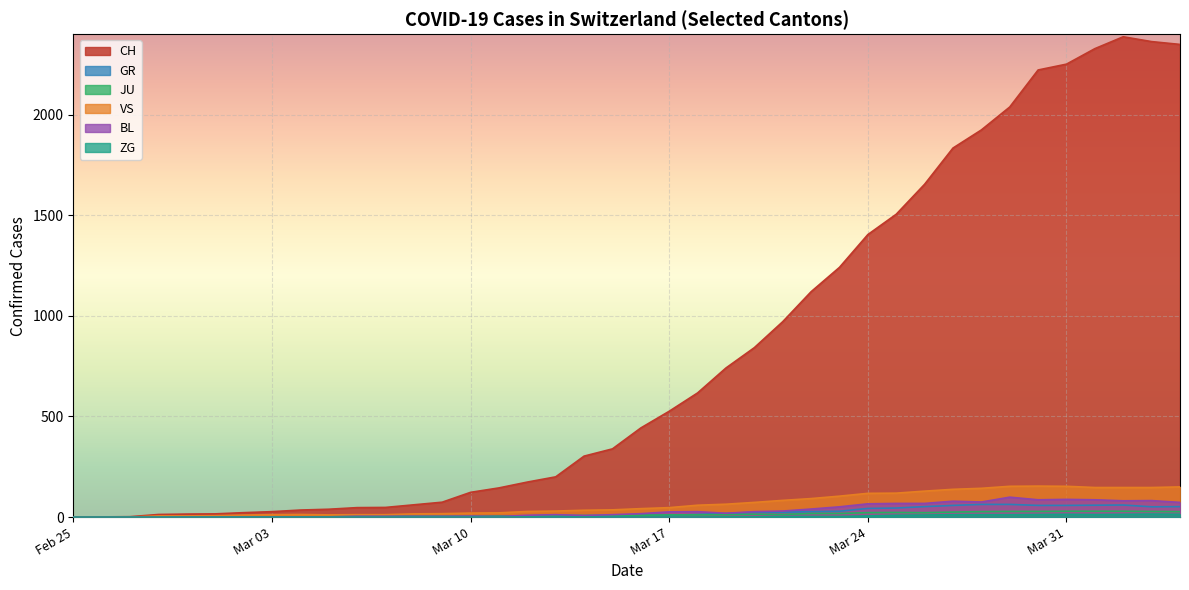

What is the highest value of the VS series?

154